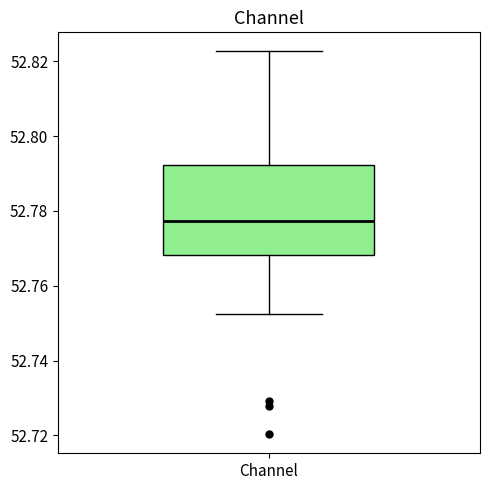

Where does the lower whisker of the box for Channel end on the y-axis? The values are not printed on the chart, so give them approximately, as read against the axis.

52.752